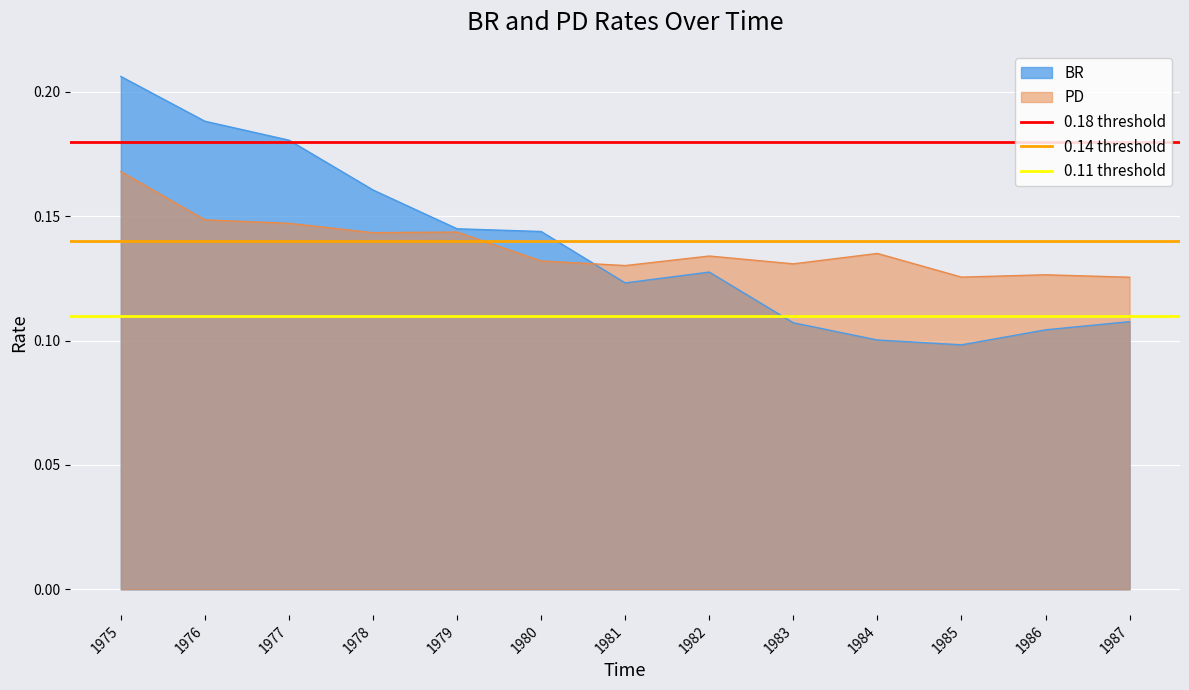

True or false: BR has a value of 0.2 at 1981.

False